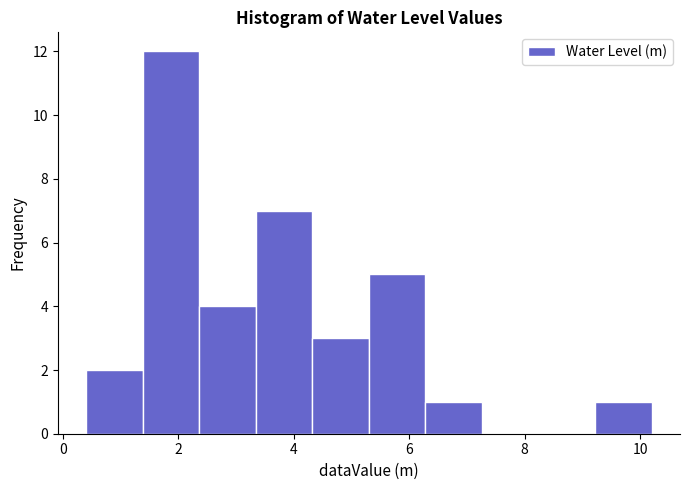

Reading left to right, transcribe this chart: for each bar, give the range it covers on the x-axis and its height. Neither the bar edges nor the heights are printed on the chart, so give them approximately, as read against the axes.

0.4 to 1.4: 2
1.4 to 2.4: 12
2.4 to 3.4: 4
3.4 to 4.4: 7
4.4 to 5.2: 3
5.2 to 6.2: 5
6.2 to 7.2: 1
7.2 to 8.2: 0
8.2 to 9.2: 0
9.2 to 10.2: 1